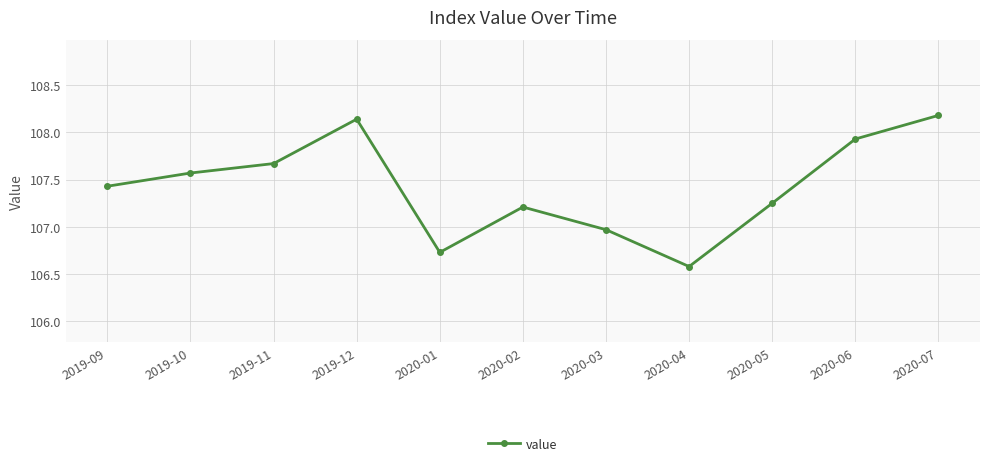

What is the change in value from 2020-01 to 2020-02?

+0.5